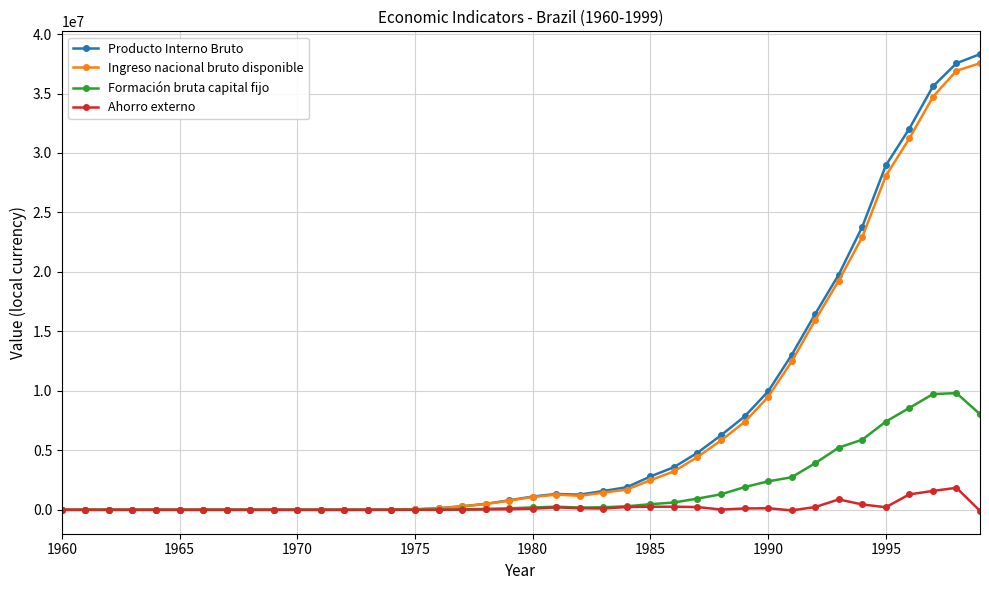

Which series has the widest spread of values?

Producto Interno Bruto